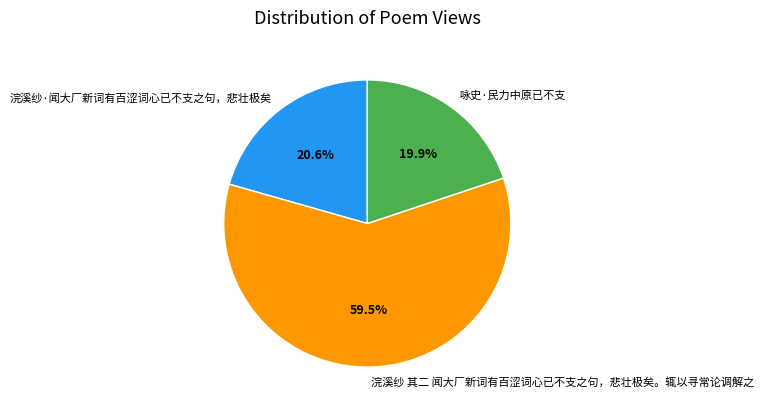

What percentage is the 浣溪纱·闻大厂新词有百涩词心已不支之句，悲壮极矣 slice, to the nearest percent?

21%